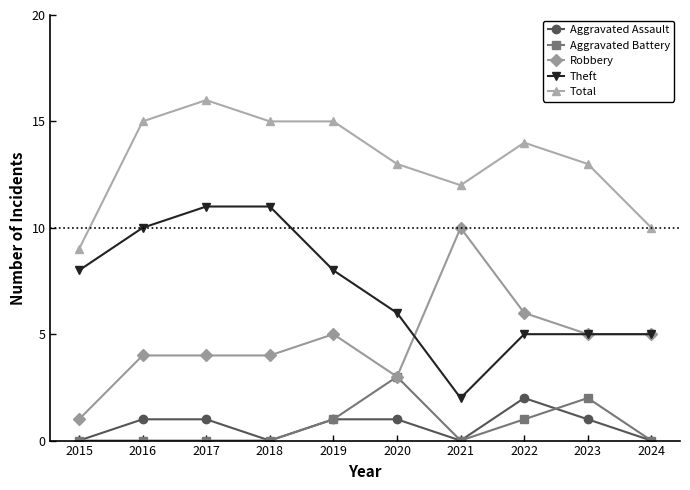

How many series are shown in this chart?

5